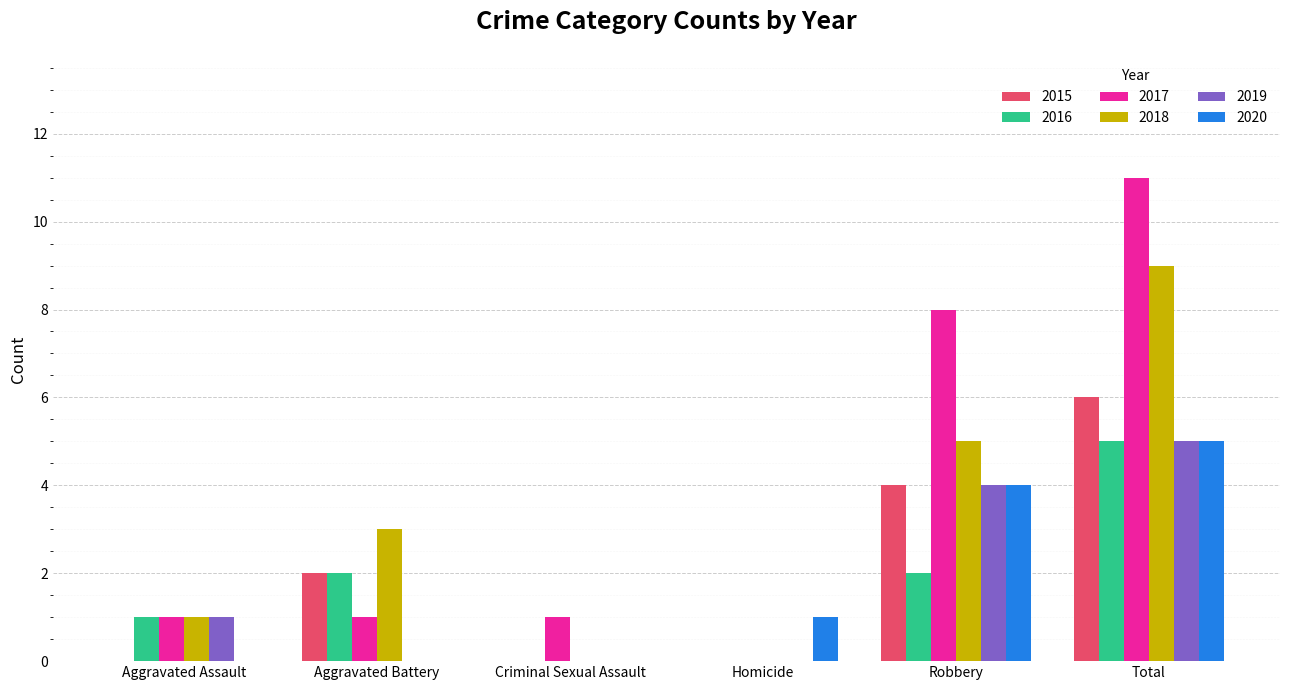

Which label corresponds to the largest value in the chart?

Total